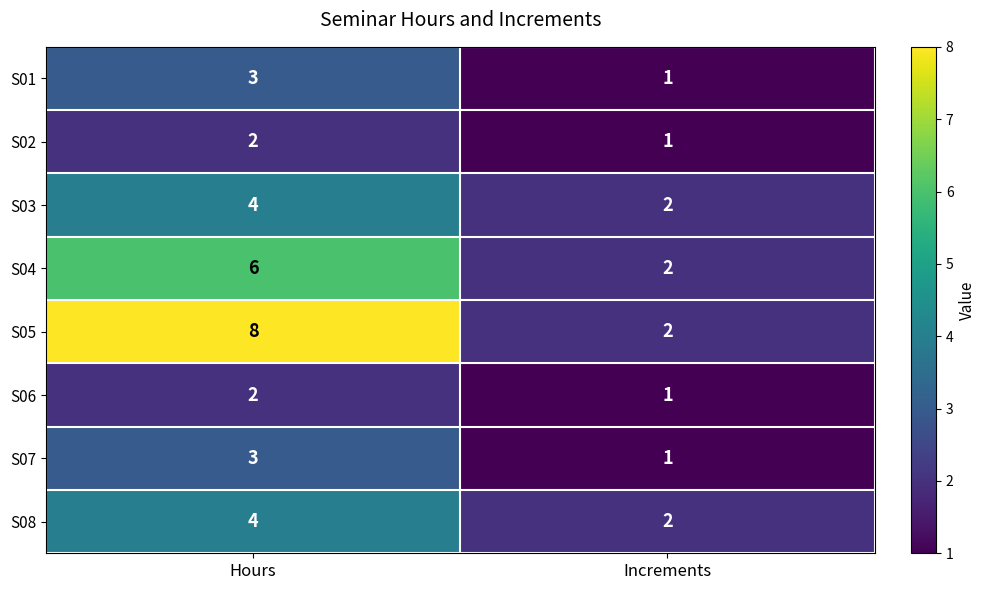

Reading left to right, what are all the values shown in this chart?

S01: Hours=3	Increments=1
S02: Hours=2	Increments=1
S03: Hours=4	Increments=2
S04: Hours=6	Increments=2
S05: Hours=8	Increments=2
S06: Hours=2	Increments=1
S07: Hours=3	Increments=1
S08: Hours=4	Increments=2